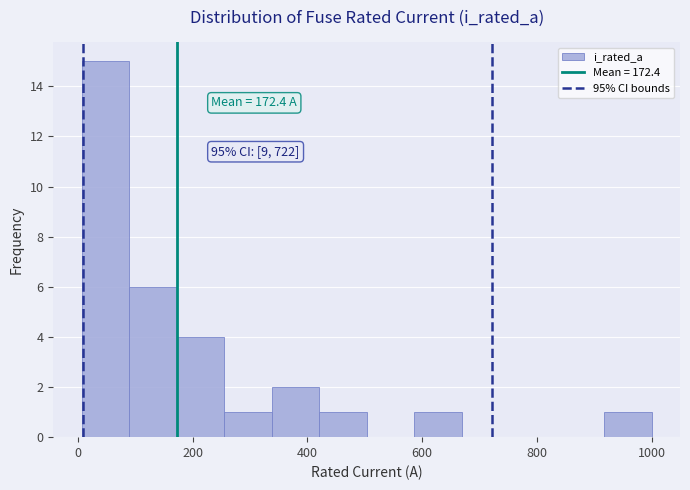

Which range on the x-axis has the tallest bar?

0 to 80